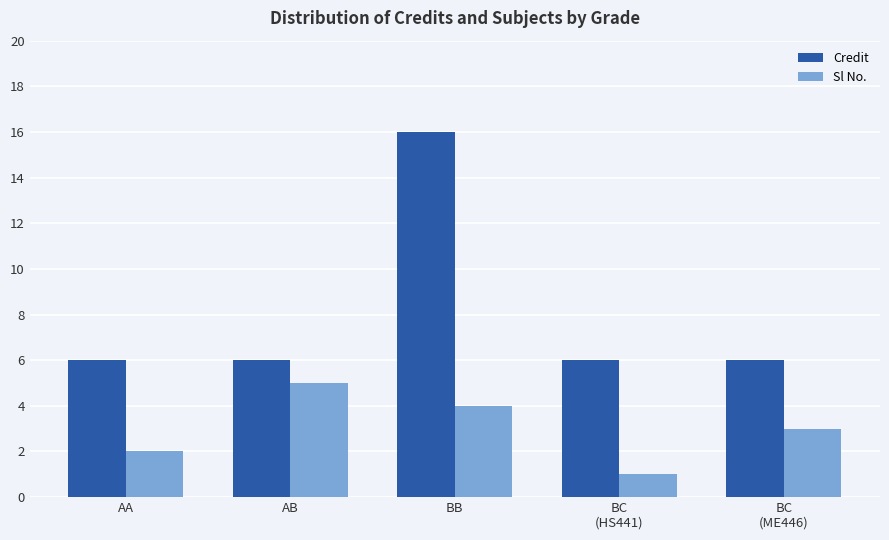

The value of Credit at AA is 6. True or false?

True